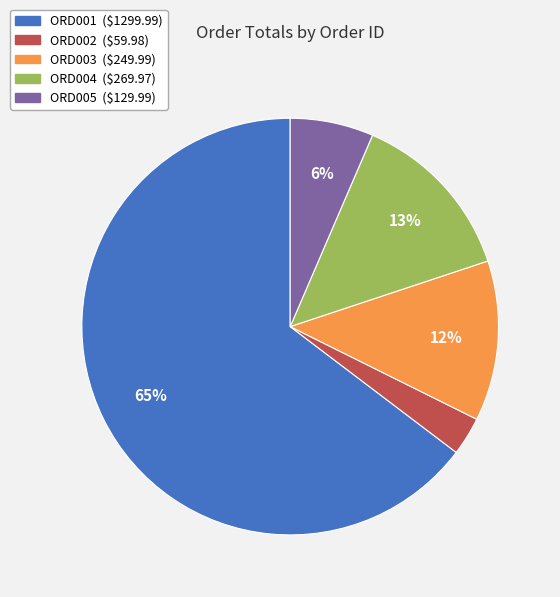

Does ORD001 represent more than half of the total?

Yes